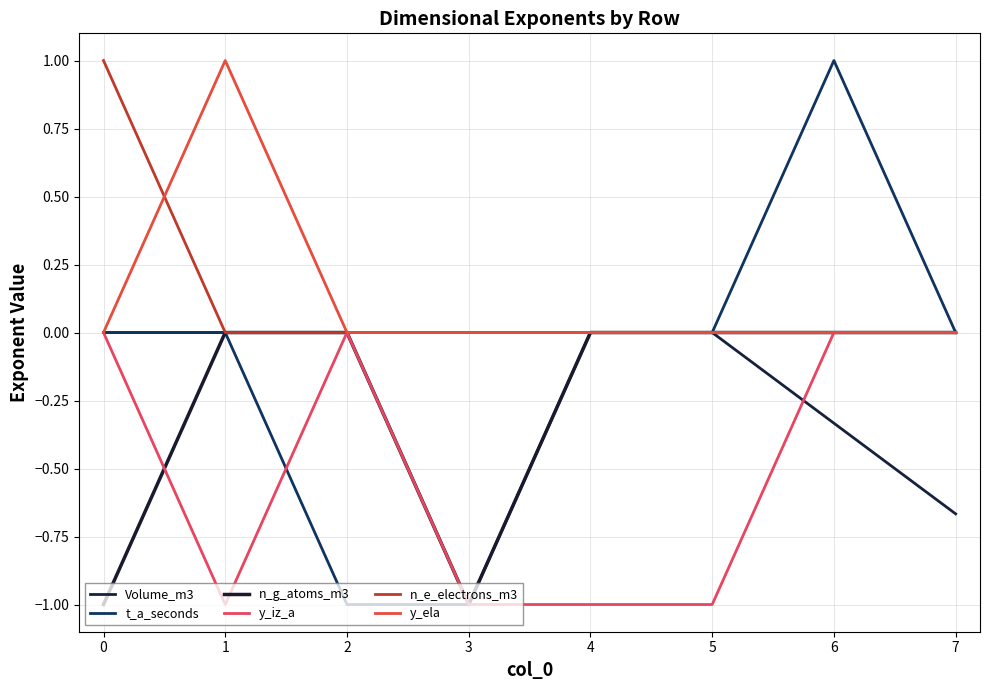

How many n_g_atoms_m3 values are between 0 and 1?

6